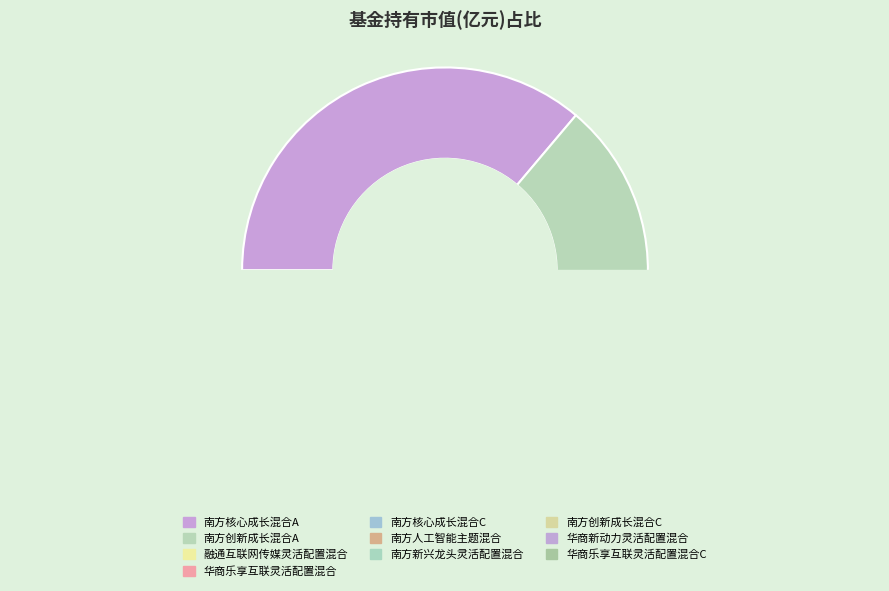

Combined, what portion of the pie is 南方创新成长混合A and 华商新动力灵活配置混合?

18.7%